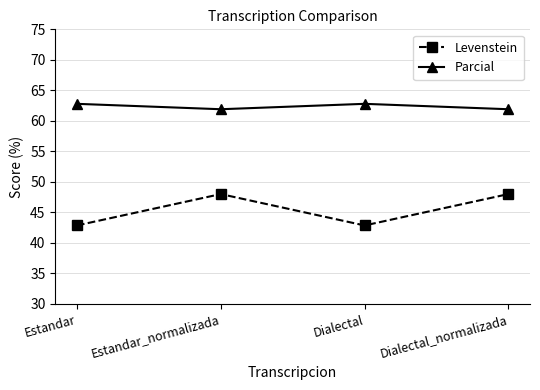

How many series are shown in this chart?

2